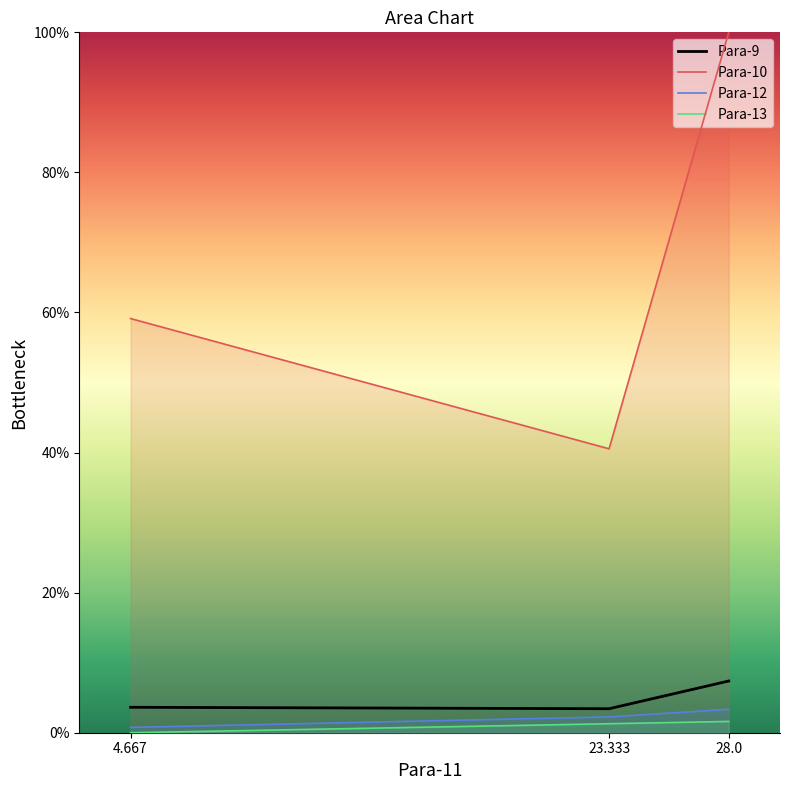

What is the difference between the maximum and minimum values in the Para-12 series?

2.6